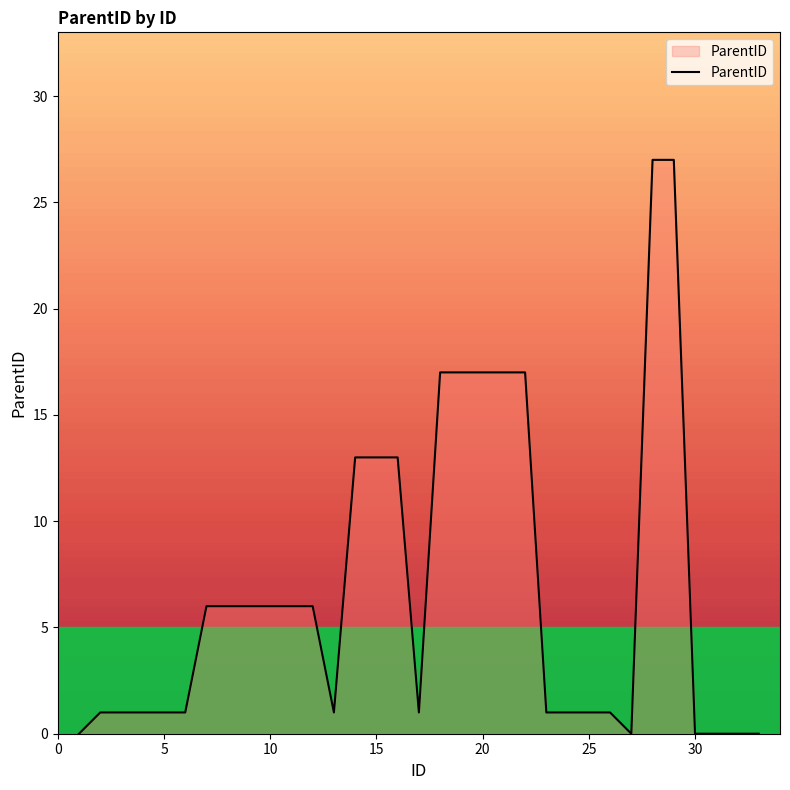

What is the greatest value displayed?

27